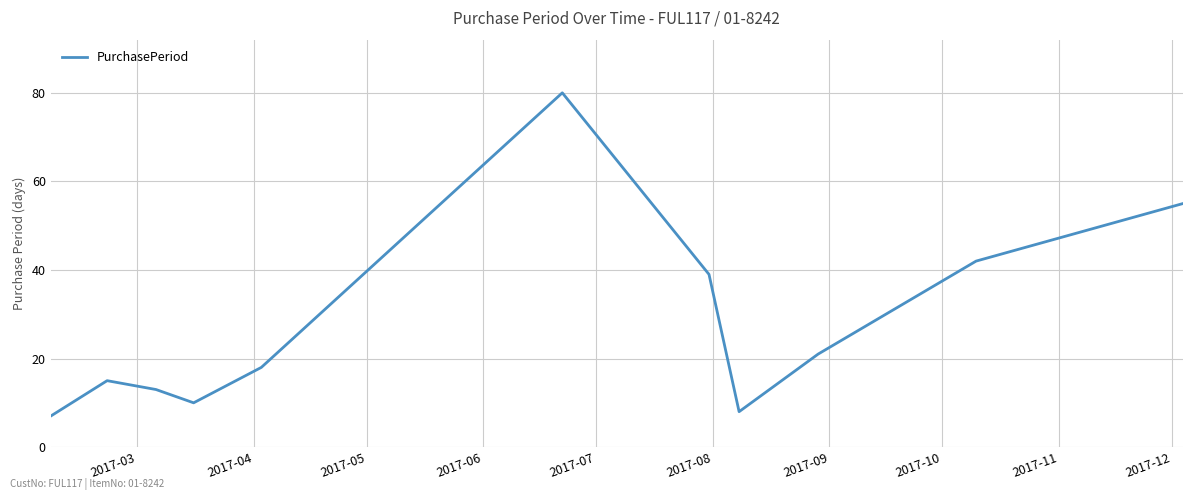

What is the greatest value displayed?

80